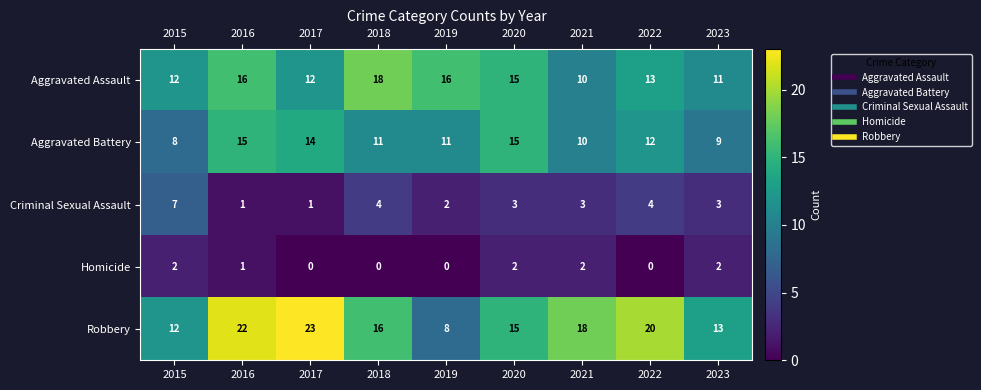

Which series changed the most between 2015 and 2018?

Aggravated Assault